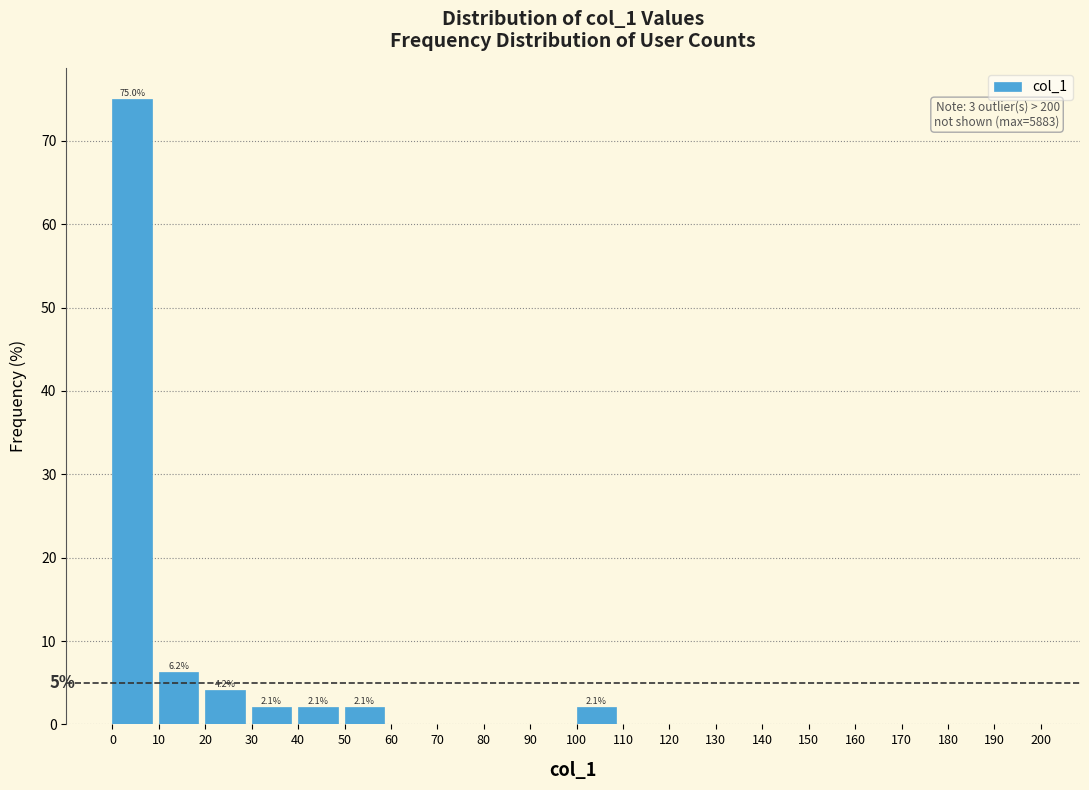

Over which range of the x-axis is the bar tallest?

0 to 10